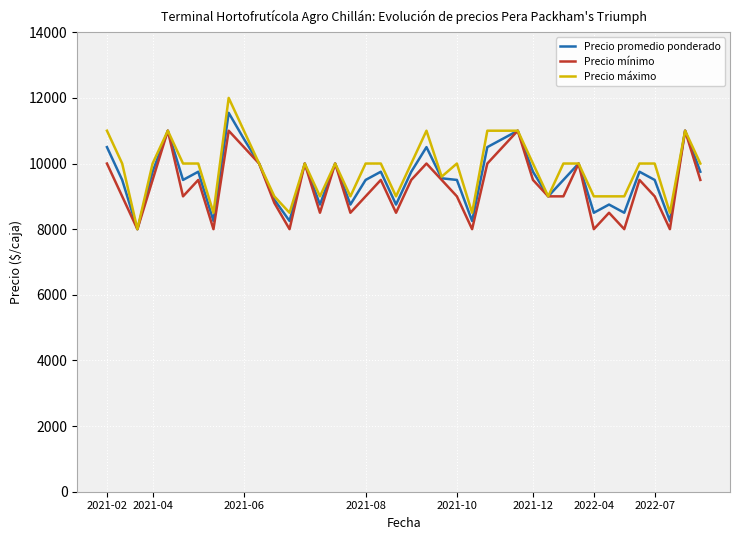

What is the minimum value shown in the chart?

8000